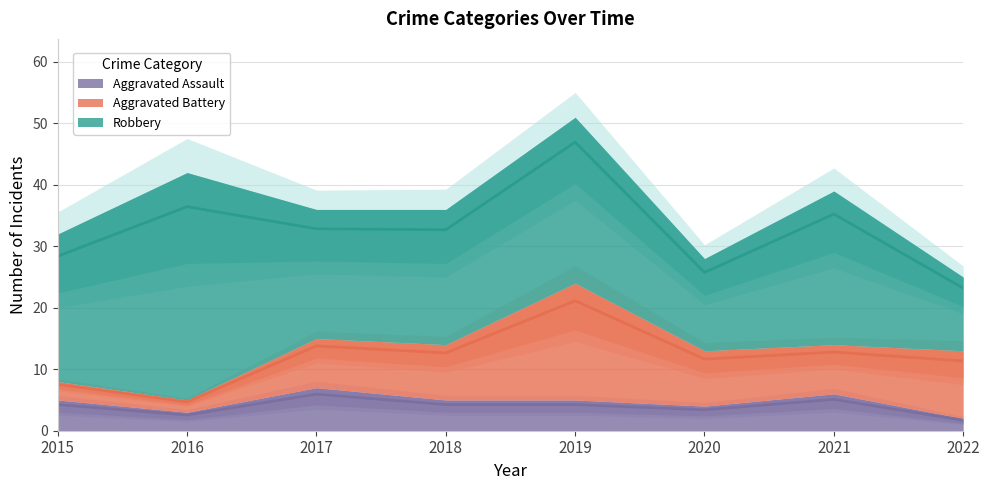

What is the minimum value for Aggravated Battery?

2